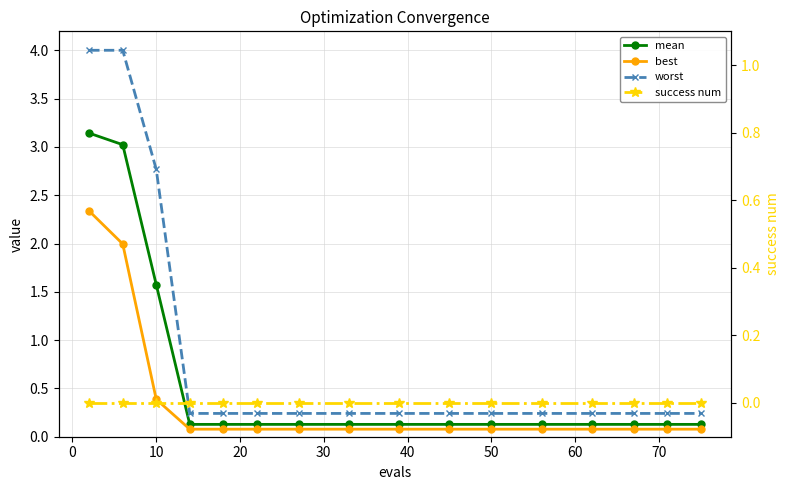

List the series in order of their peak value, highest first.

worst, mean, best, success num